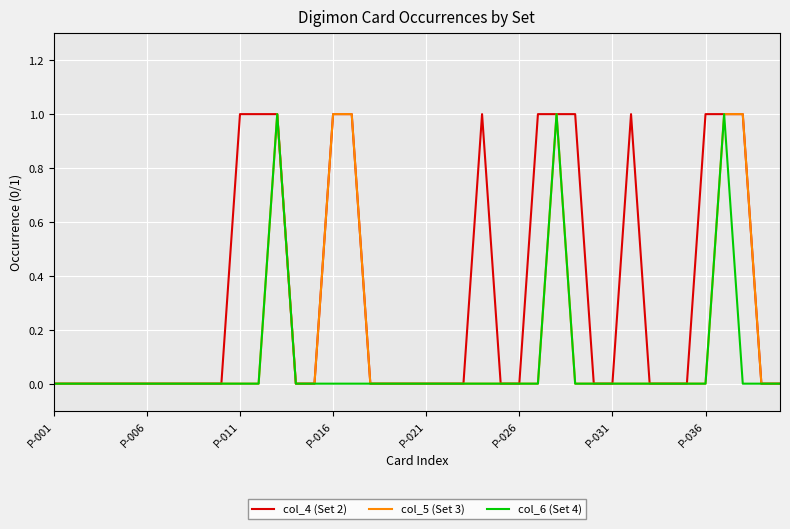

List the series in order of their overall mean, highest first.

col_4 (Set 2), col_5 (Set 3), col_6 (Set 4)